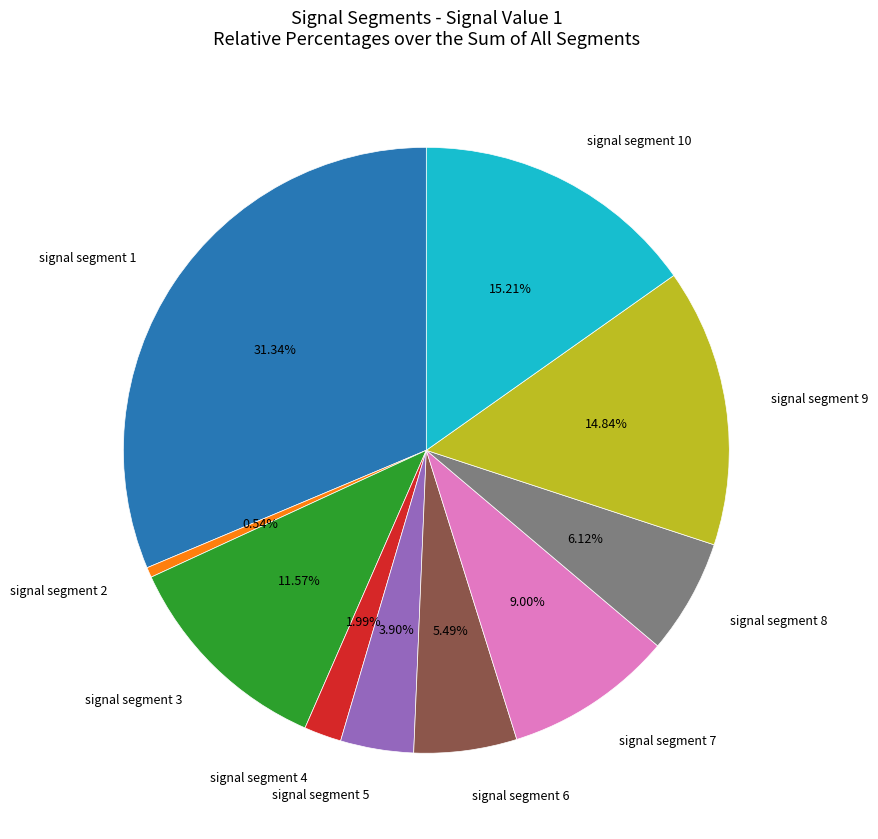

To the nearest percent, what is the combined percentage of signal segment 9 and signal segment 4?

17%